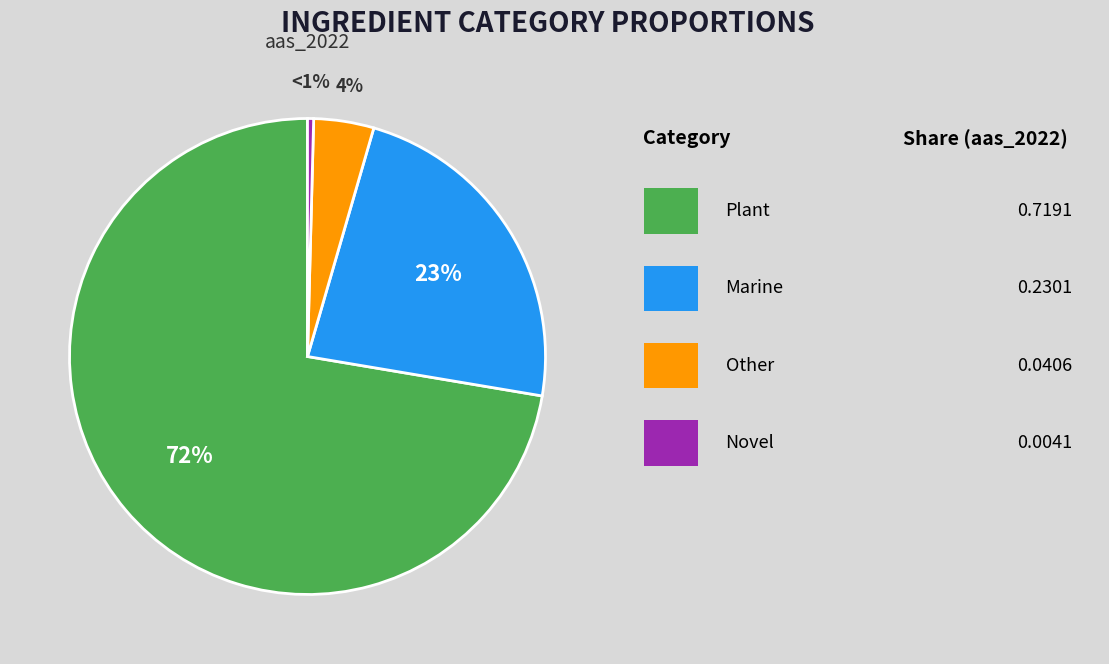

What is the largest slice in the pie chart?

plant